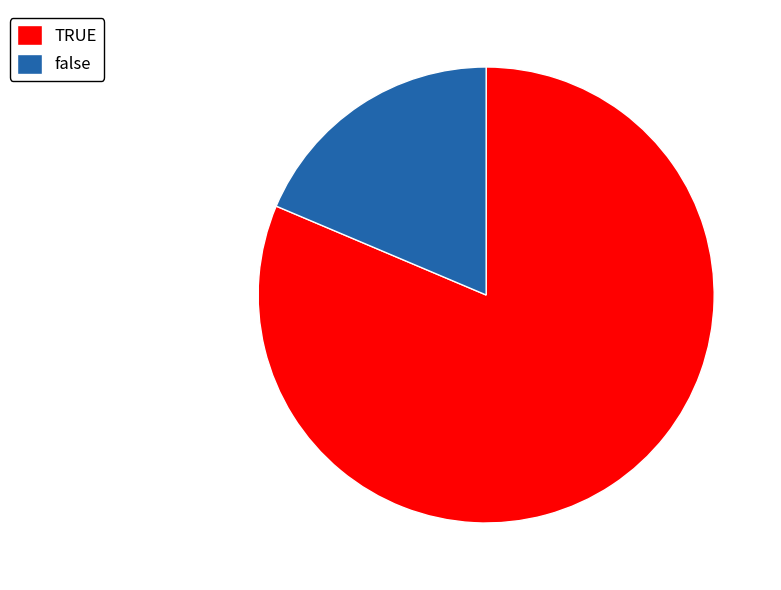

Which has a higher value, TRUE or false?

TRUE